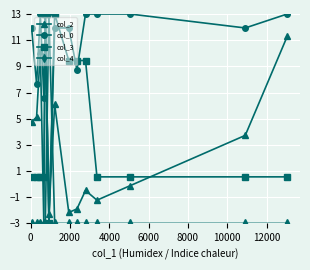

What is the minimum value for col_4?

-3.0